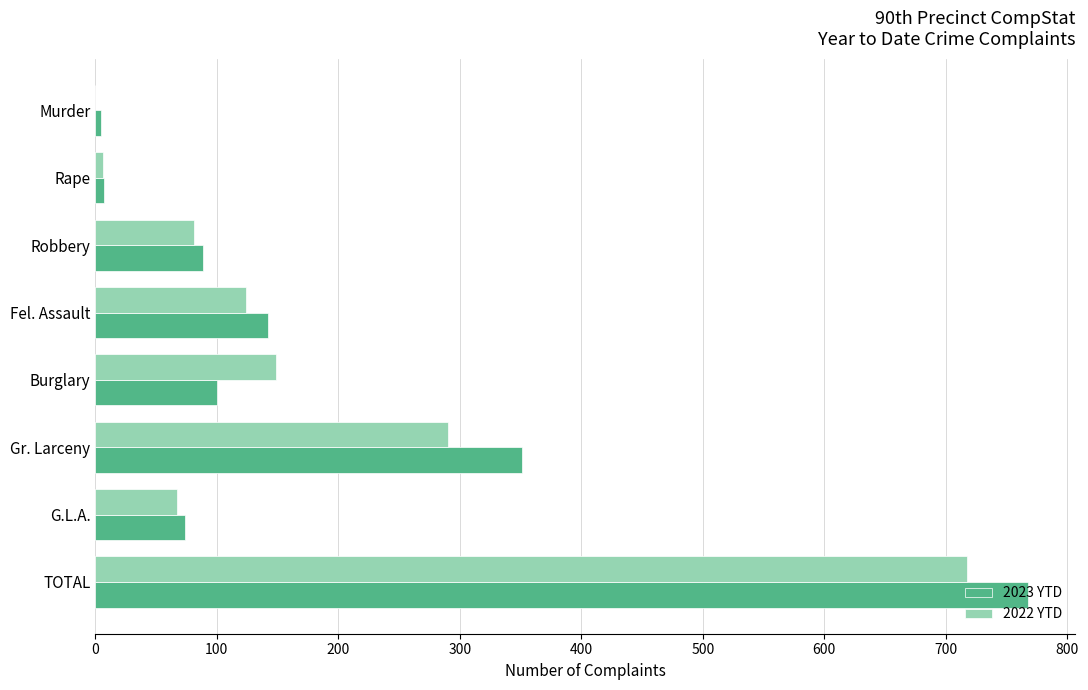

Is it true that 2022 YTD equals 95 at G.L.A.?

False